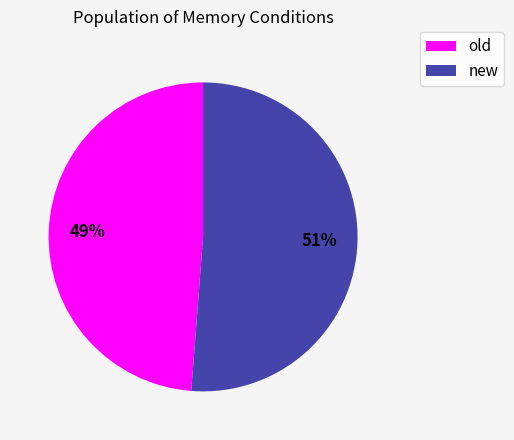

Does new account for over 50% of the chart?

Yes